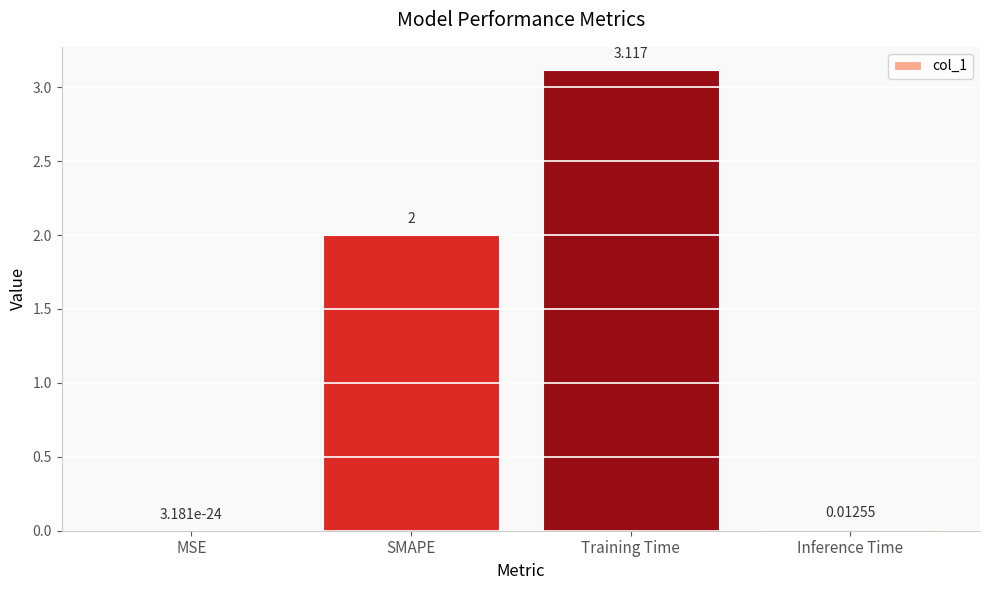

At which category does the chart reach its peak across all series?

Training Time